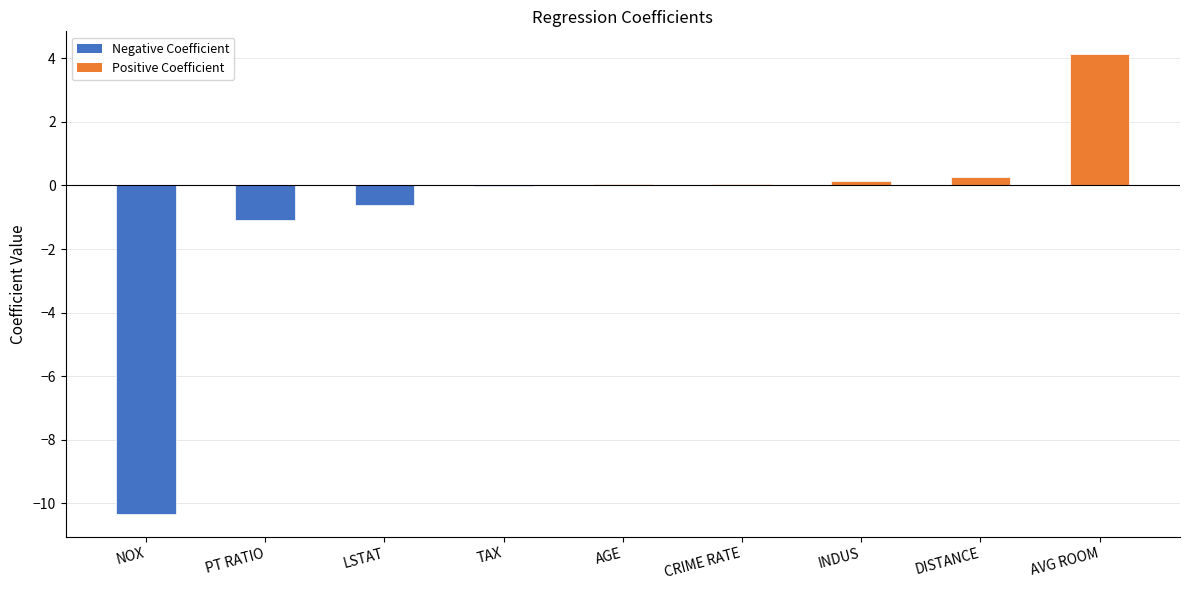

Between NOX and PT RATIO, which is larger?

PT RATIO